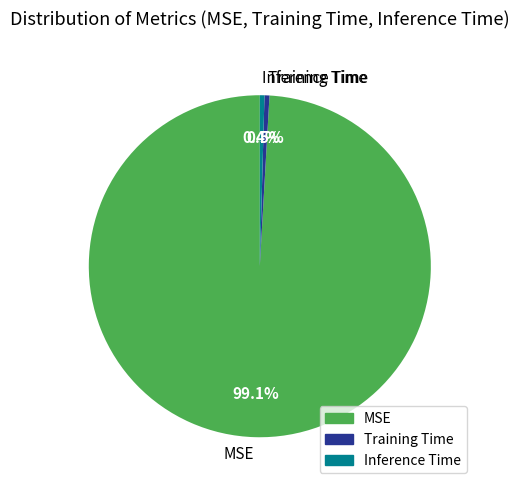

Which slice represents more than half of the pie?

MSE